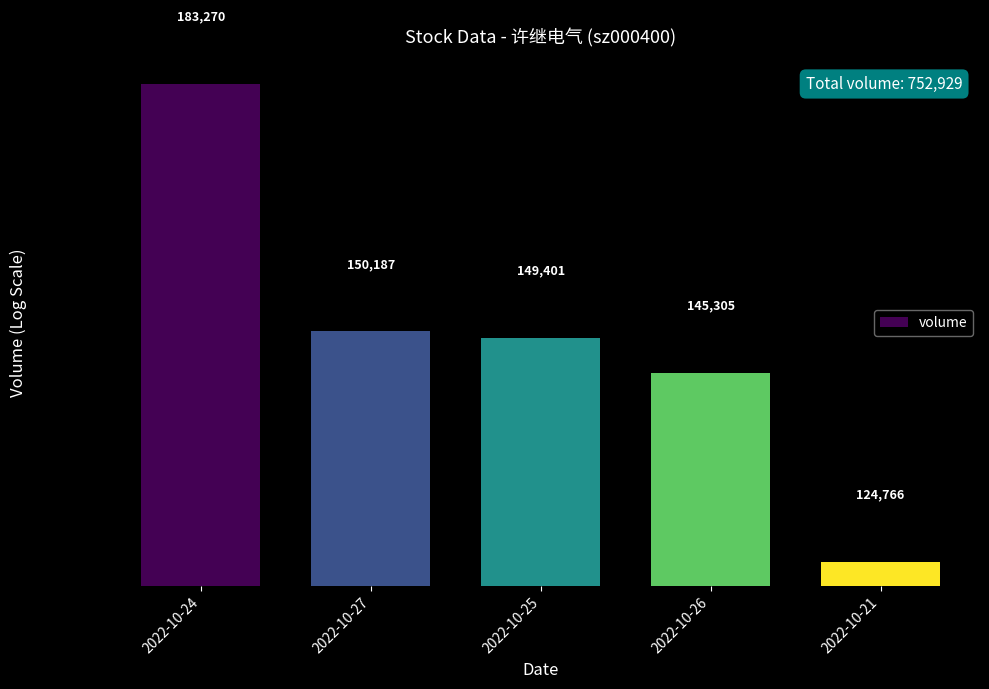

What is the value of the 1st bar from the left?

183270